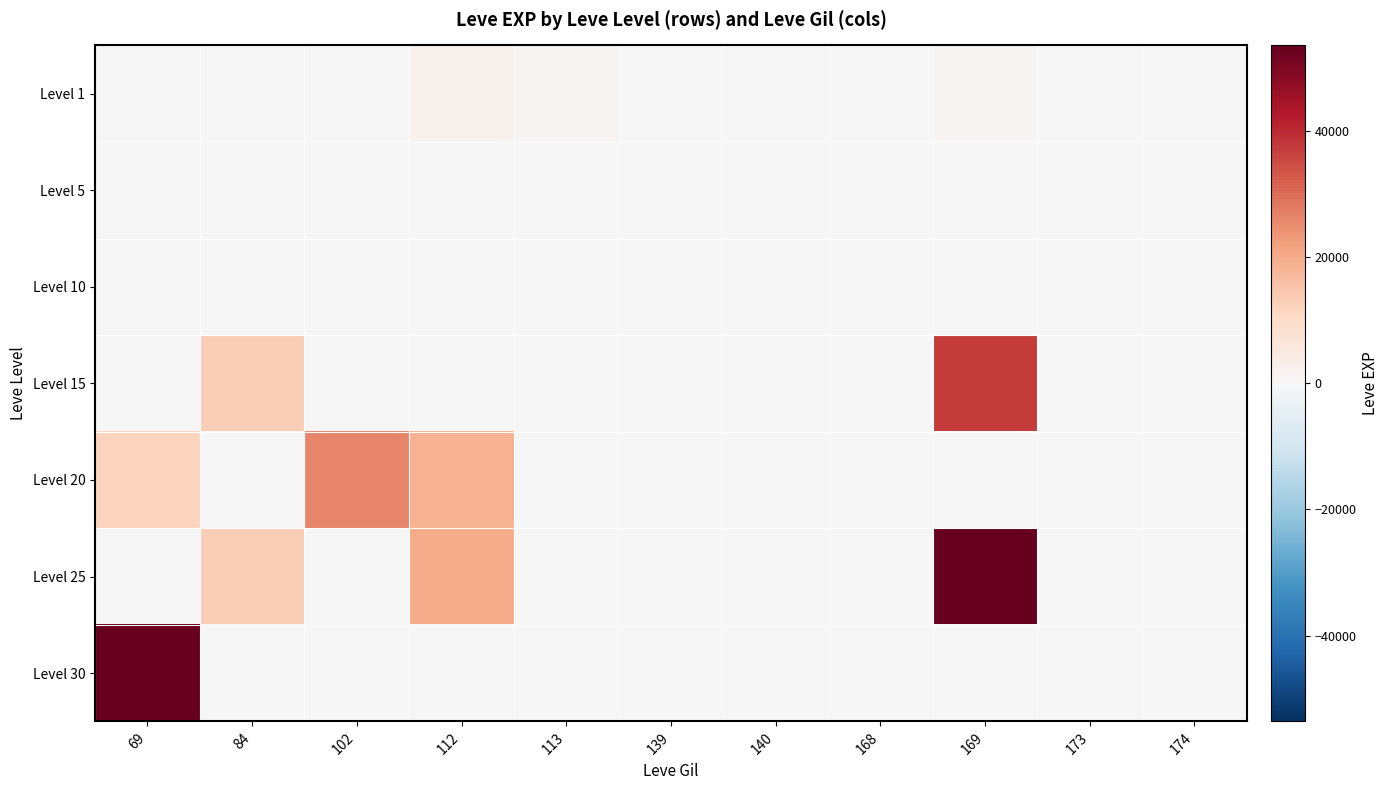

Between 69 and 139, which series saw the biggest shift?

Level 30